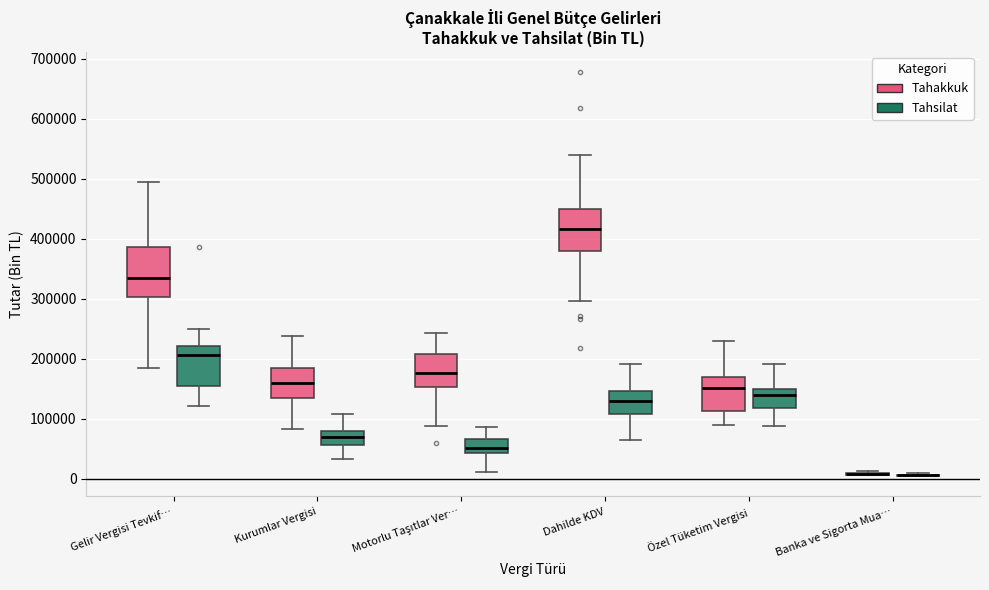

Where is the lower edge of the box for Gelir Vergisi Tevkif… (Tahsilat) on the y-axis? The values are not printed on the chart, so give them approximately, as read against the axis.

150000